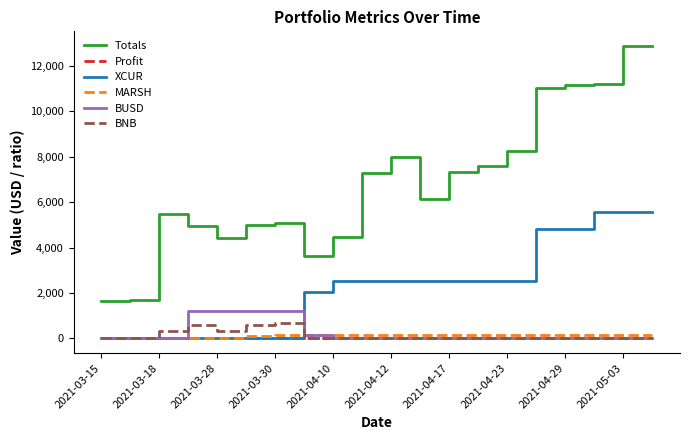

Which series has the largest total across all categories?

Totals